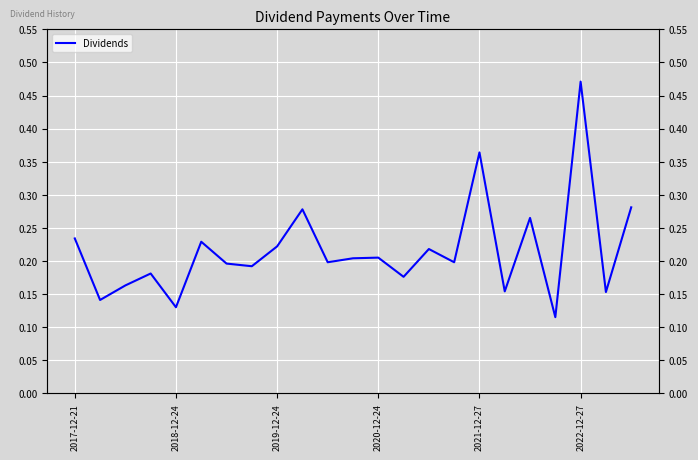

Rank the categories by value from highest to lowest.

20, 16, 22, 9, 18, 2017-12-21, 2022-12-27, 8, 14, 12, 11, 10, 15, 6, 7, 2020-12-24, 13, 2019-12-24, 17, 21, 2018-12-24, 2021-12-27, 19